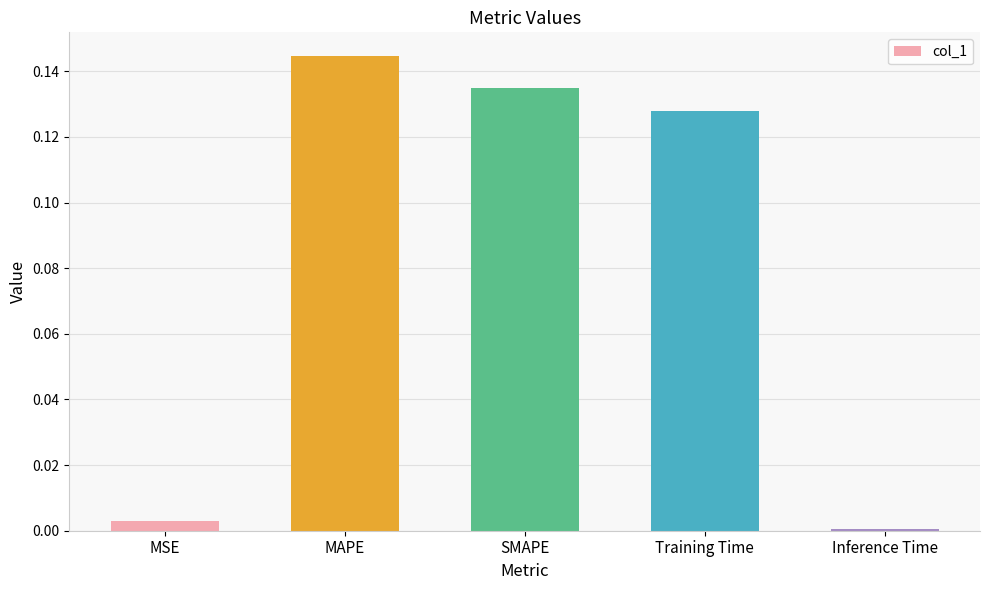

Are the bars horizontal?

No